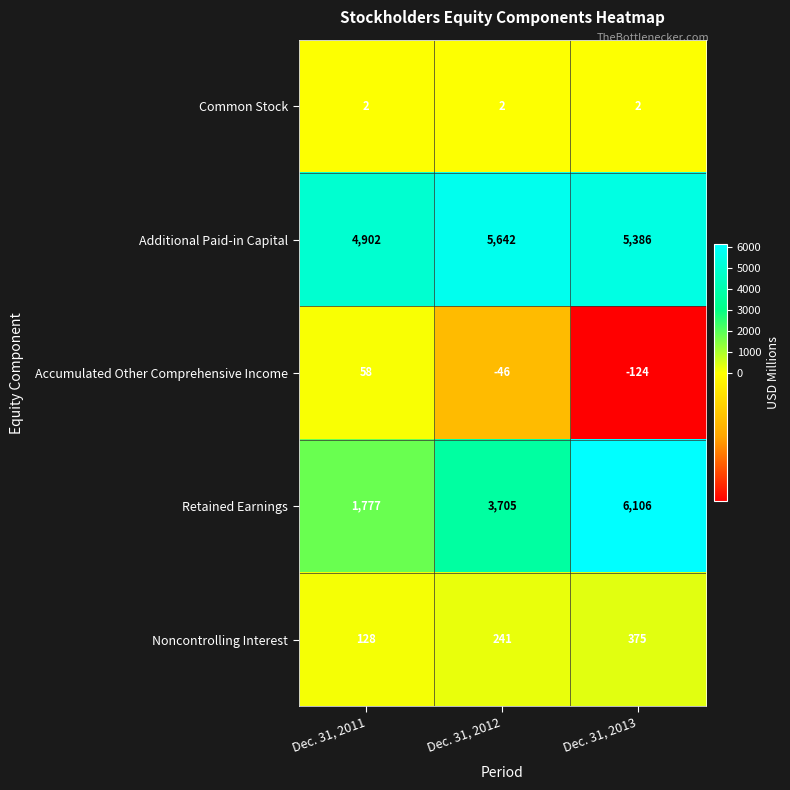

Between Dec. 31, 2011 and Dec. 31, 2013, which series saw the biggest shift?

Retained Earnings